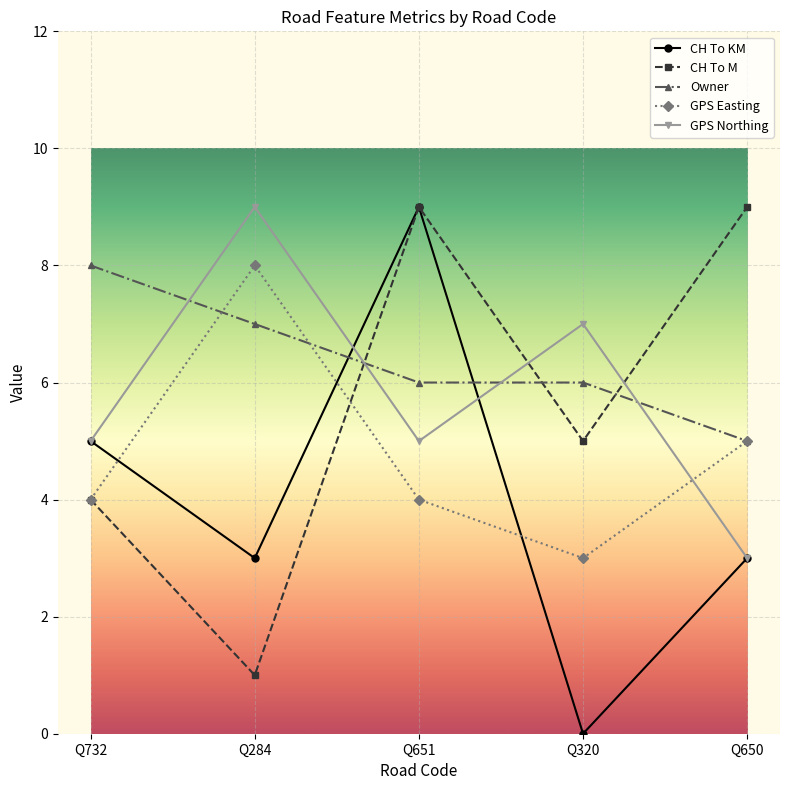

Where does the CH To M series first go above 5?

Q651